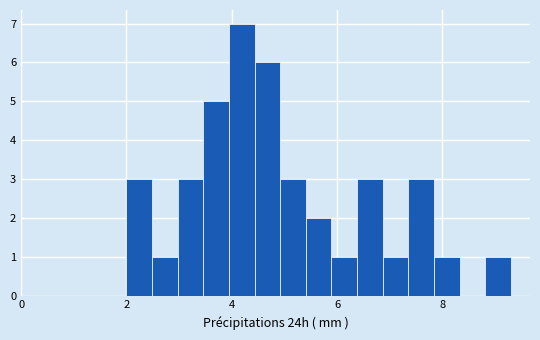

Around what value on the x-axis is the tallest bar? Give the approximate position of its centre, as read against the axis.

4.2